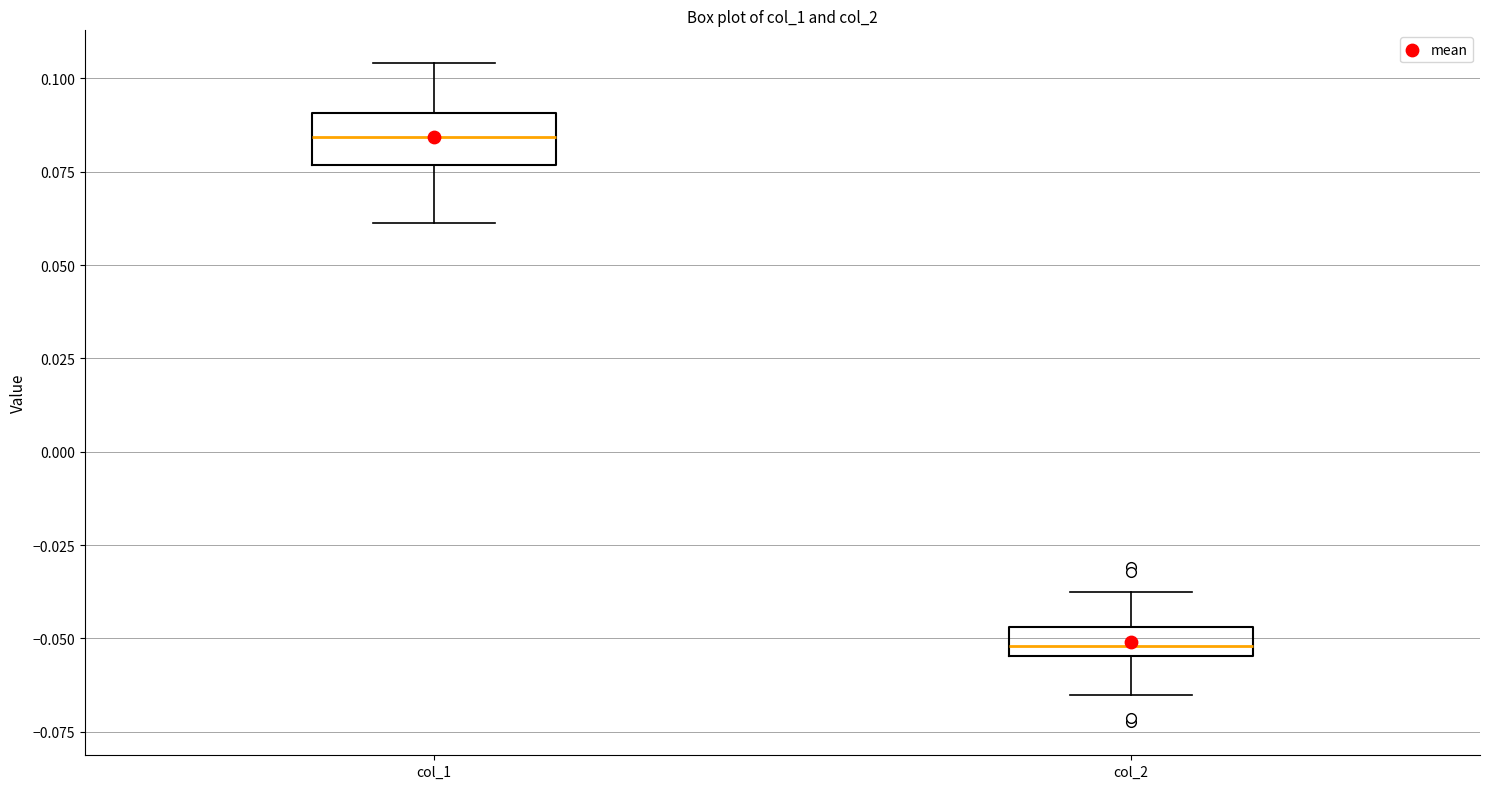

Reading left to right, transcribe this box plot: for each box, give where its median line is, the range the box spans, and where its two whiskers end, as read against the y-axis. The values are not printed on the chart, so give them approximately, as read against the axis.

col_1: median 0.085, box 0.075 to 0.090, whiskers 0.060 to 0.105
col_2: median -0.050, box -0.055 to -0.045, whiskers -0.065 to -0.040